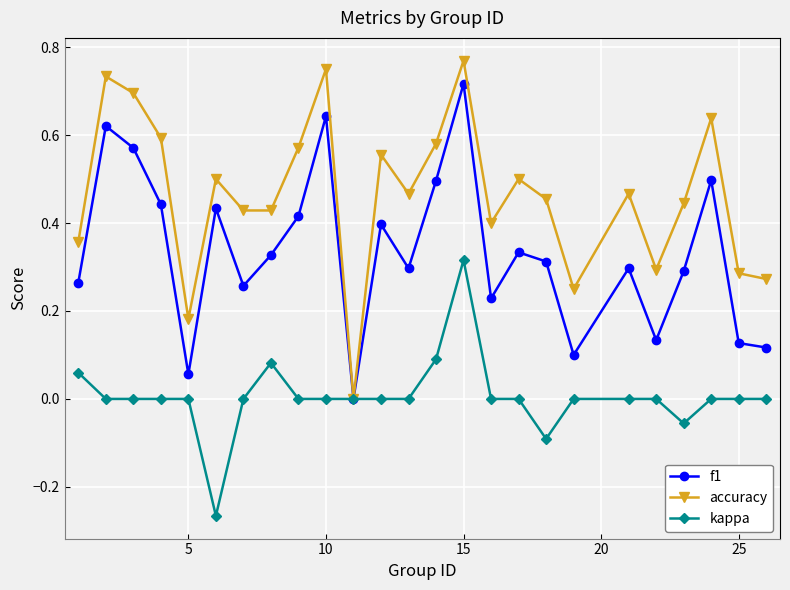

Does the chart have visible grid lines?

Yes